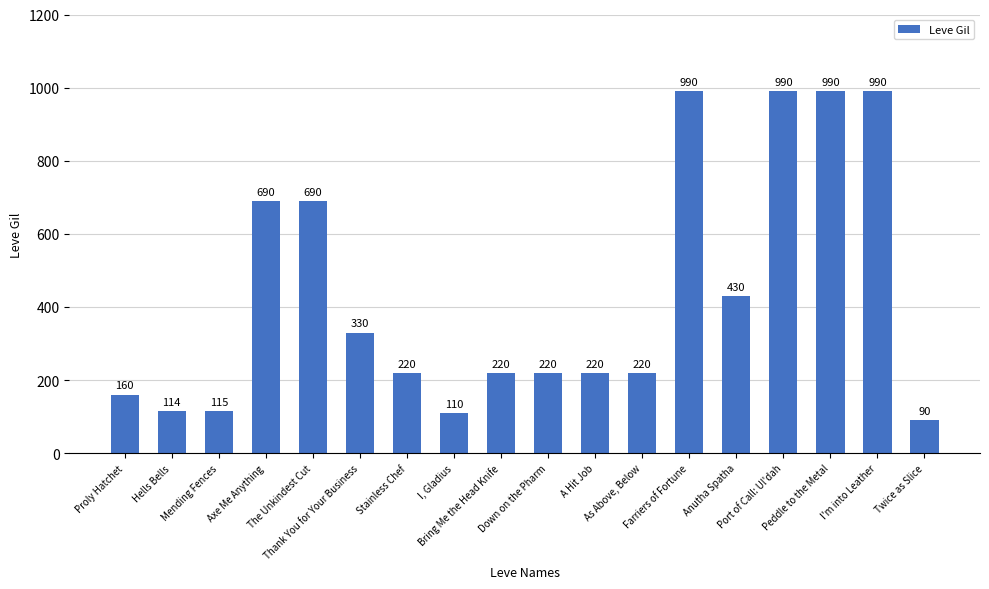

What is the label of the 13th bar from the right?

Thank You for Your Business